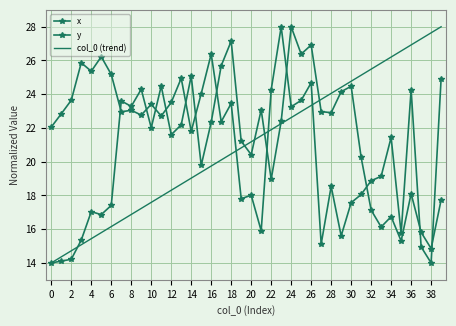

Does the chart have visible grid lines?

Yes